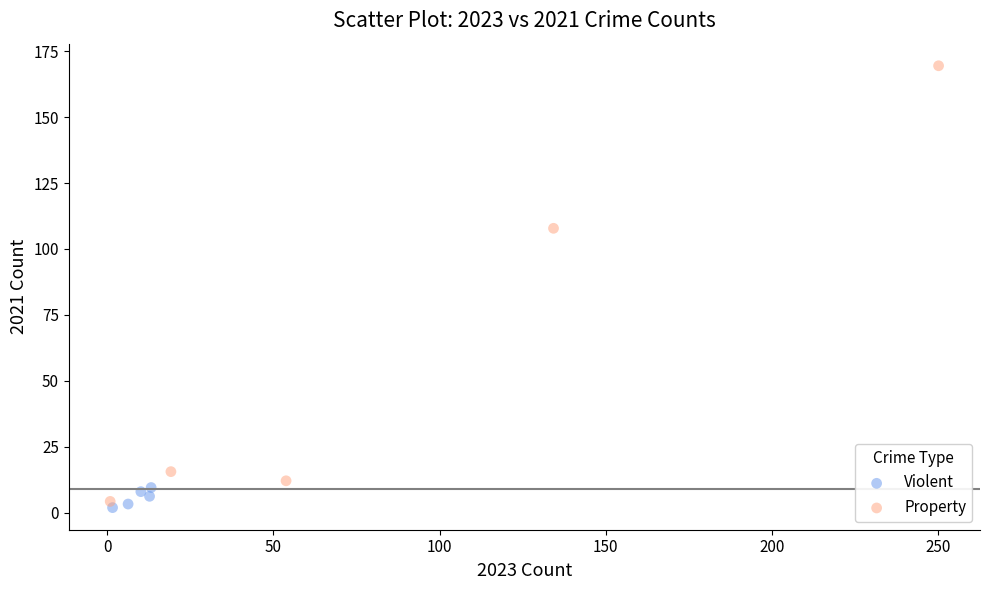

Which series has the widest spread of Y values?

Property